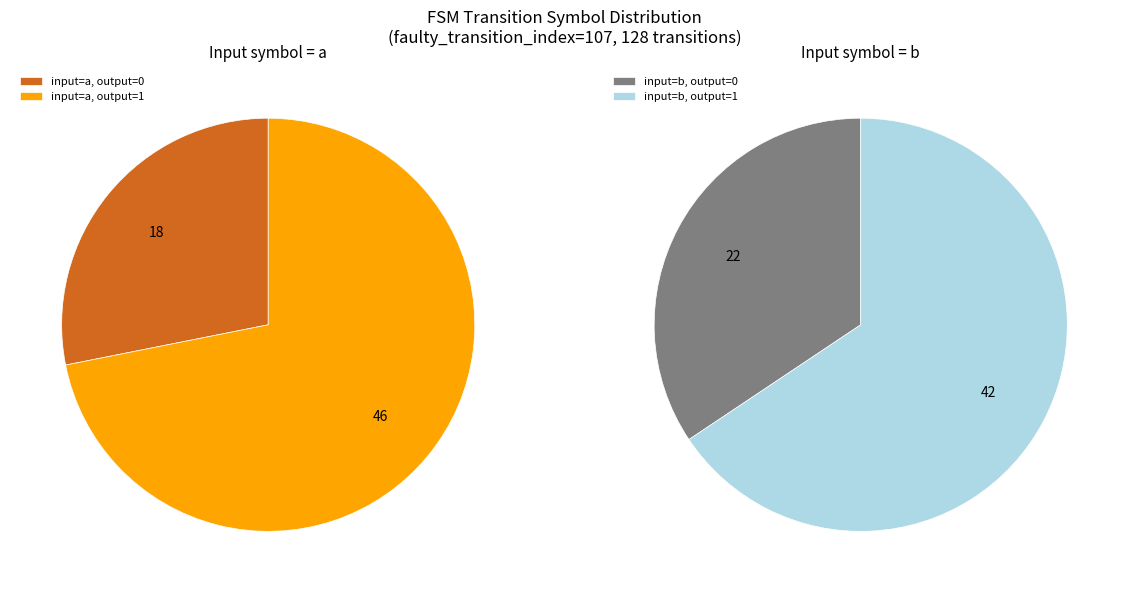

To the nearest percent, what is the difference between the largest and smallest slice percentages?

22%